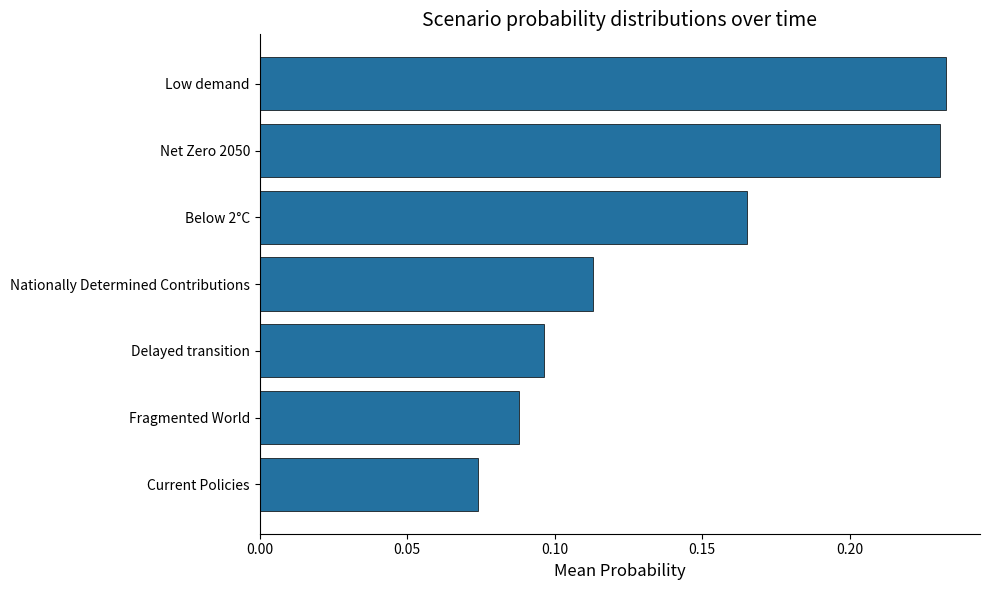

How many categories are shown in the chart?

7